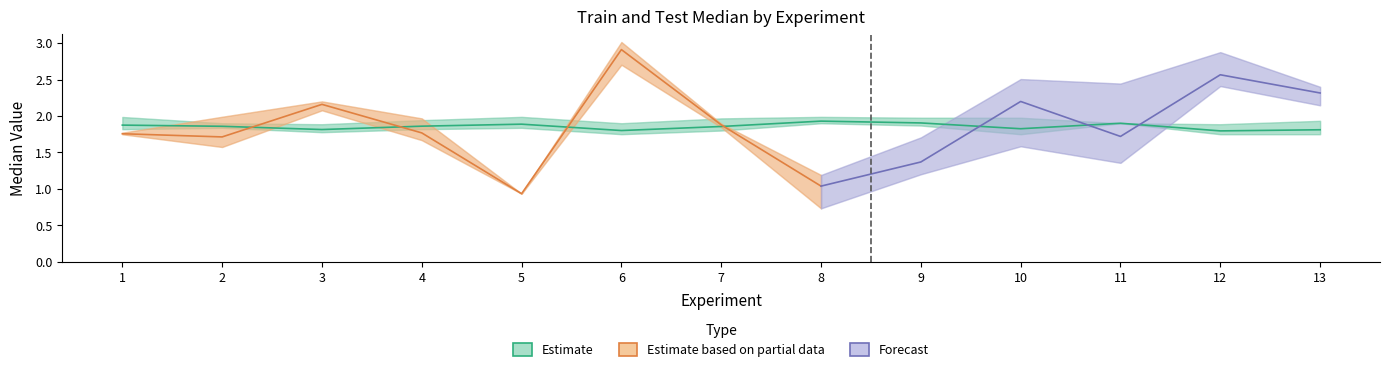

What is the difference between the train_median values at 1 and 11?

0.1